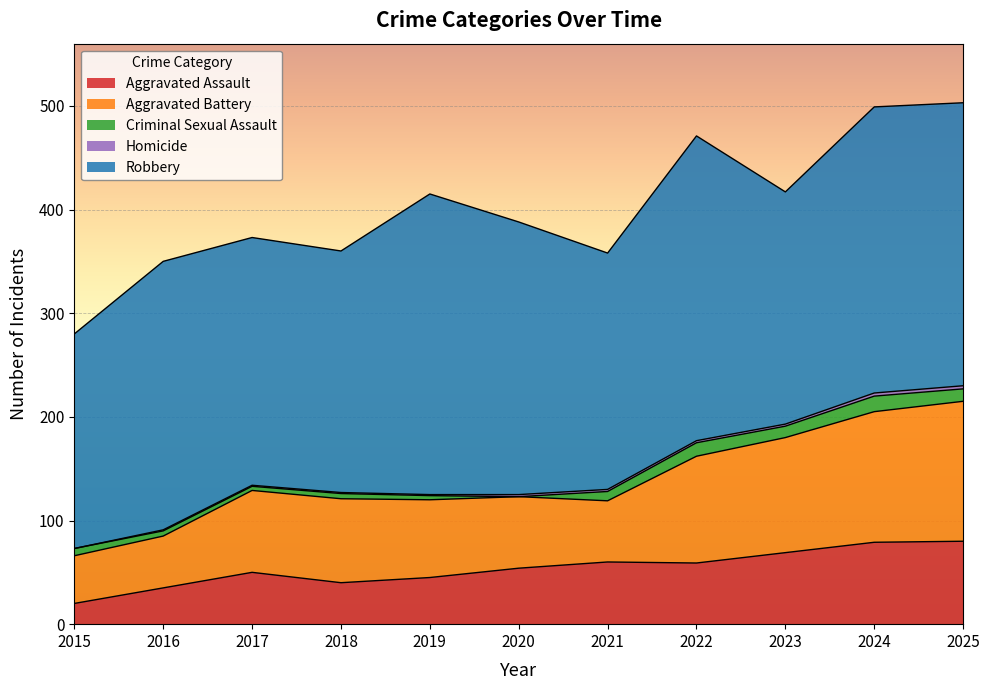

What is the value of the Robbery point at the 7th from the left?

228